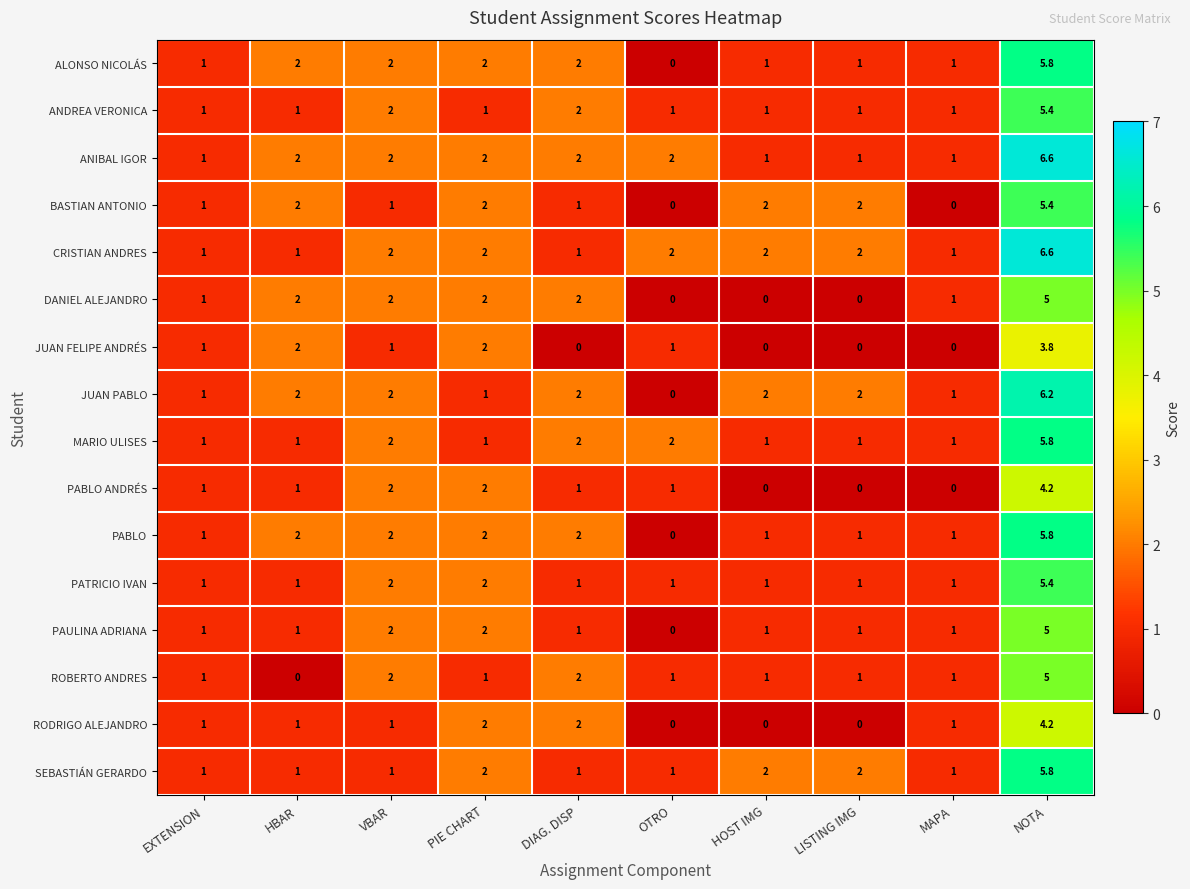

What is the spread (max minus min) of values at HBAR?

2.0